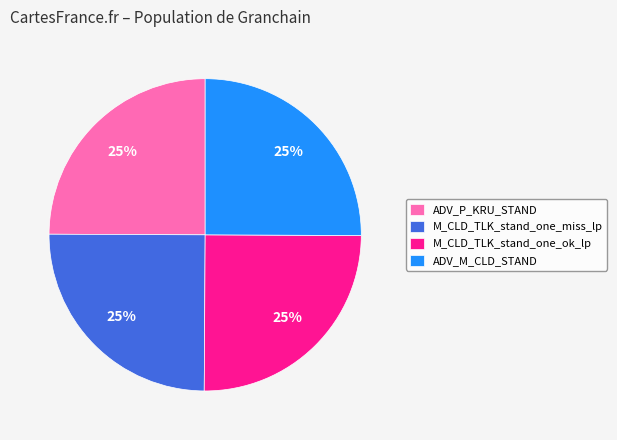

What is the ratio of the value at ADV_P_KRU_STAND to the value at M_CLD_TLK_stand_one_miss_lp?

1.0